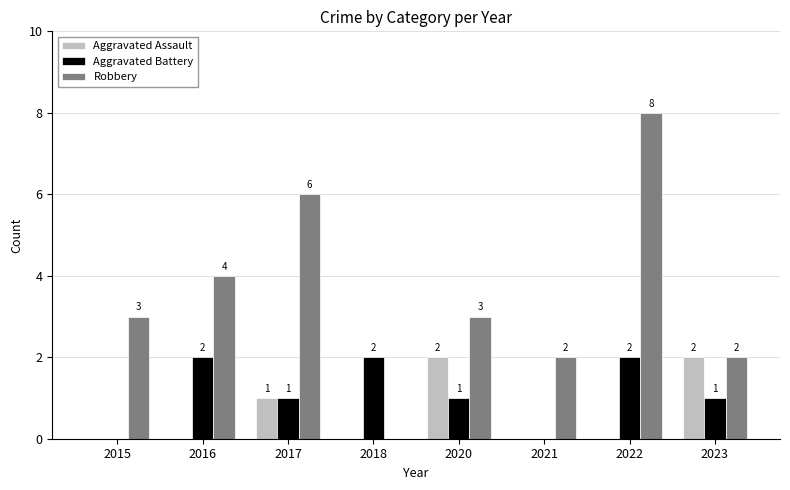

What is the total value across all series at 2020?

6